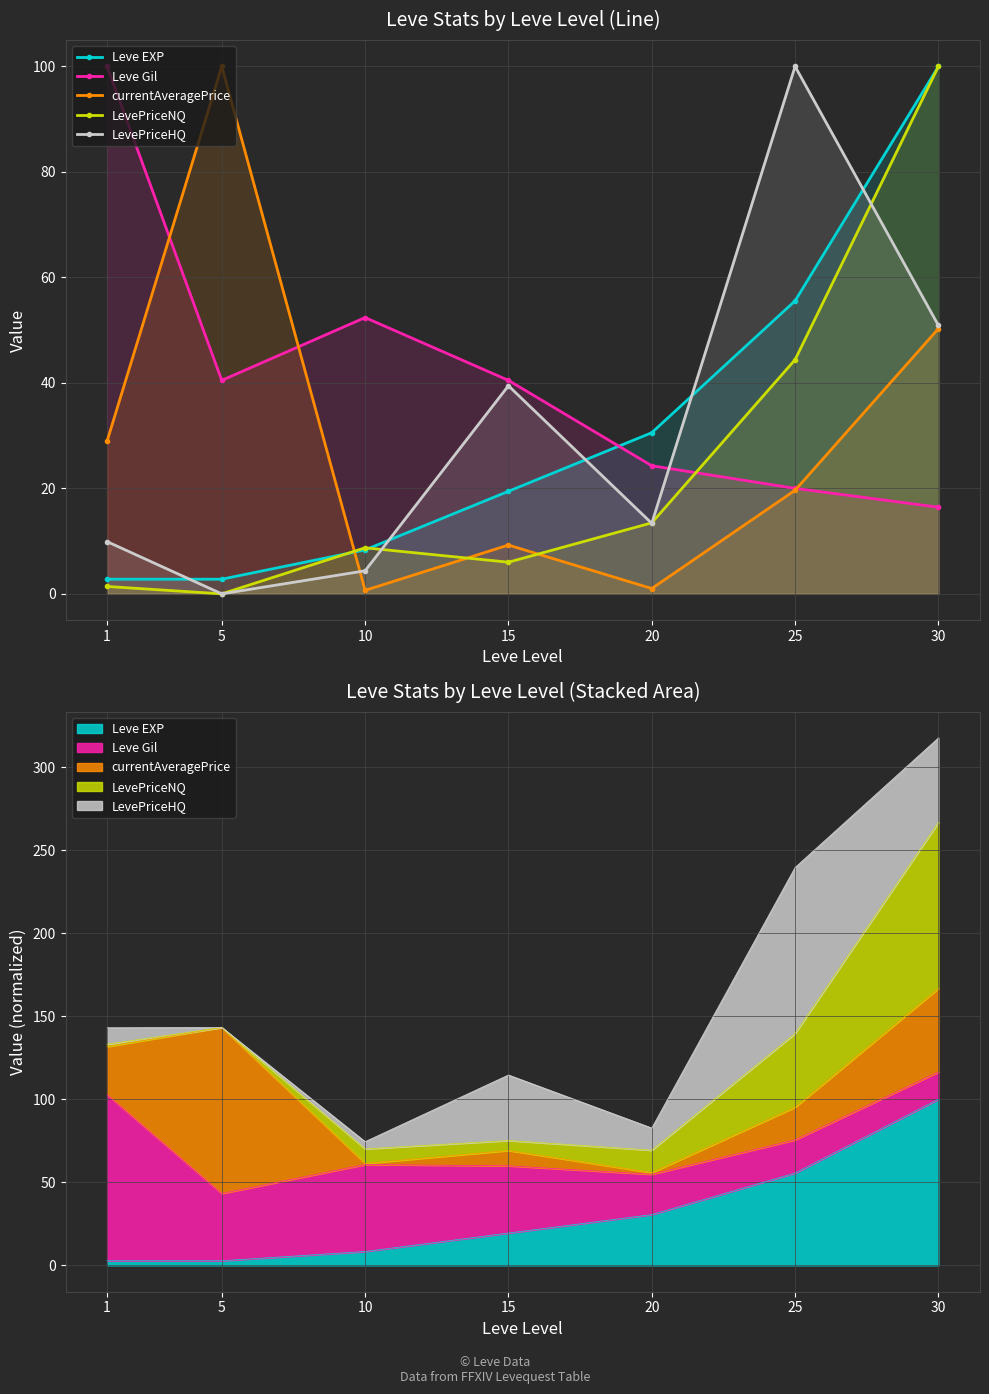

How many series are shown in this chart?

5